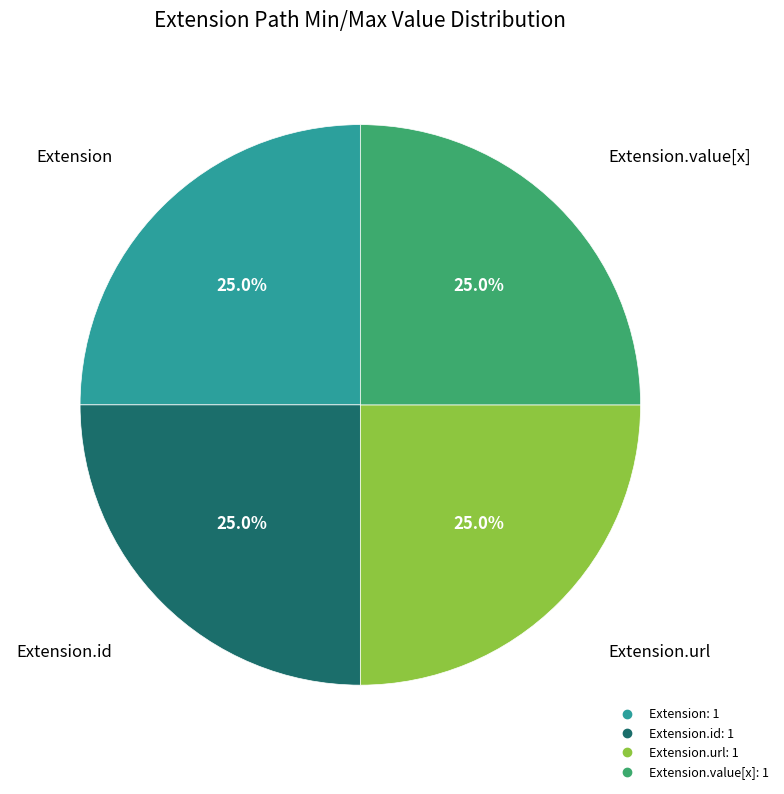

Is there any slice that represents more than half of the pie?

No